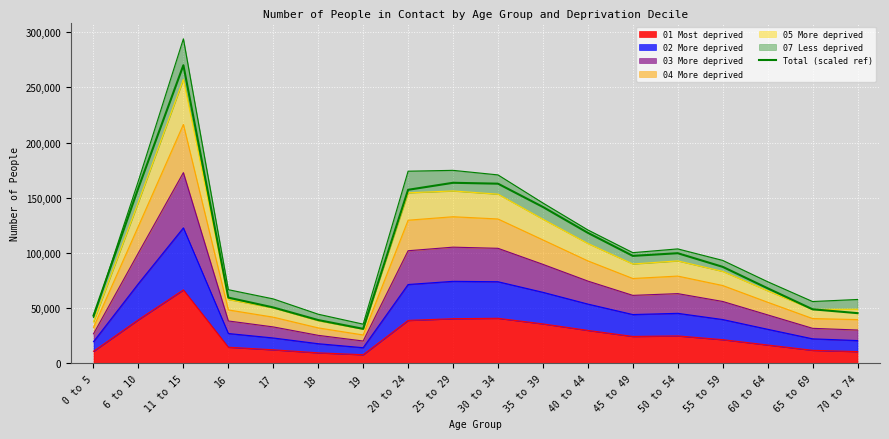

At which label is the value closest to 150675?

20 to 24